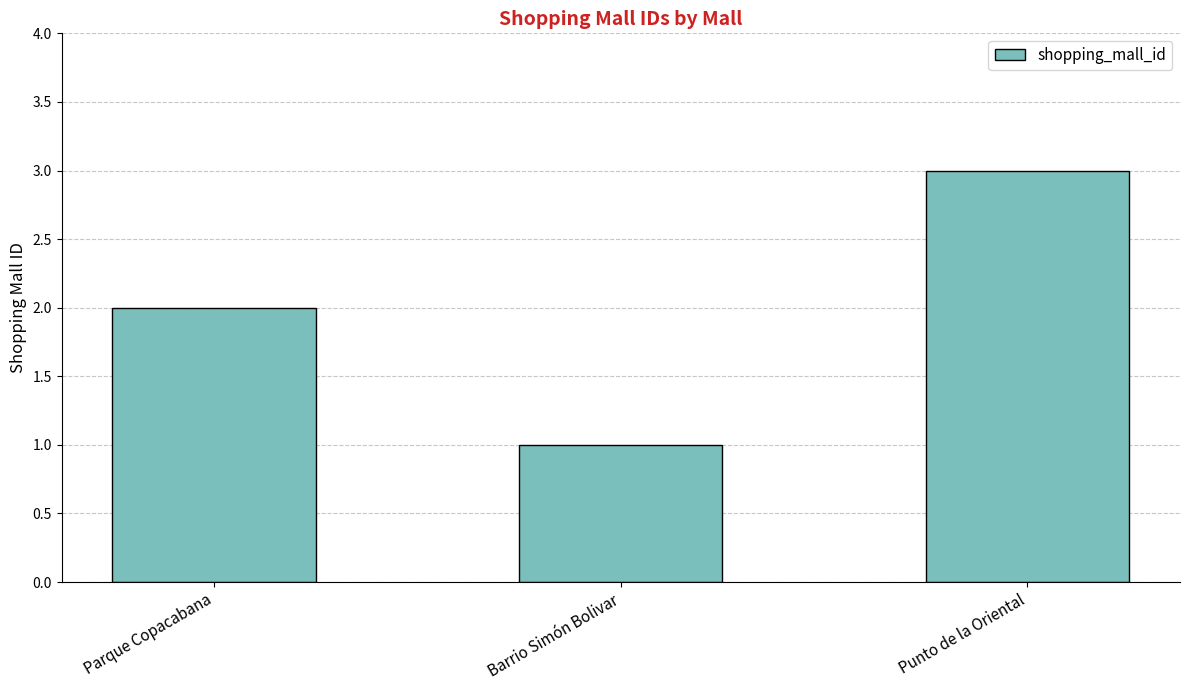

Which has a higher value, Barrio Simón Bolivar or Punto de la Oriental?

Punto de la Oriental